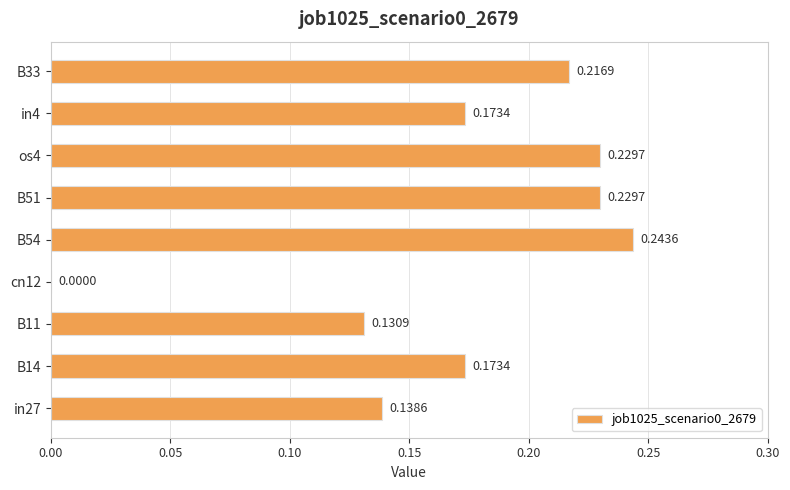

Between cn12 and in27, which is larger?

in27